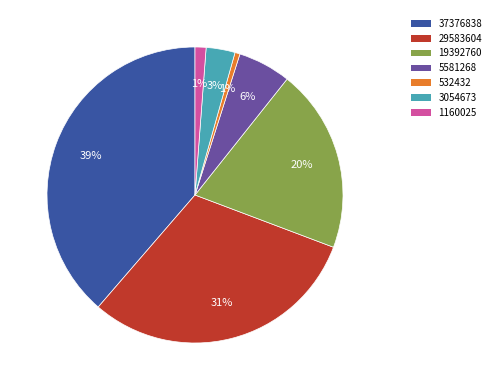

To the nearest percent, what portion does 532432 represent?

1%